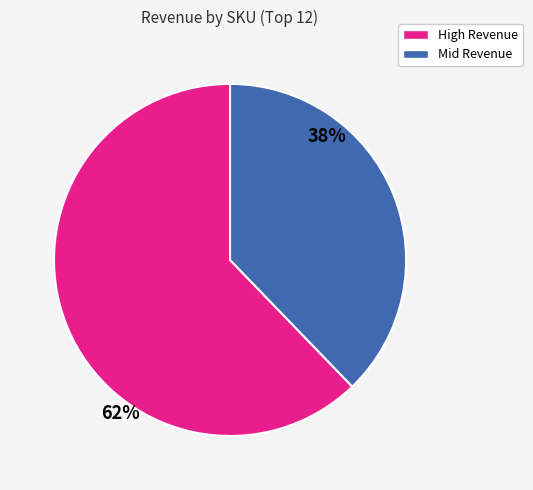

Does any single category account for the majority?

Yes